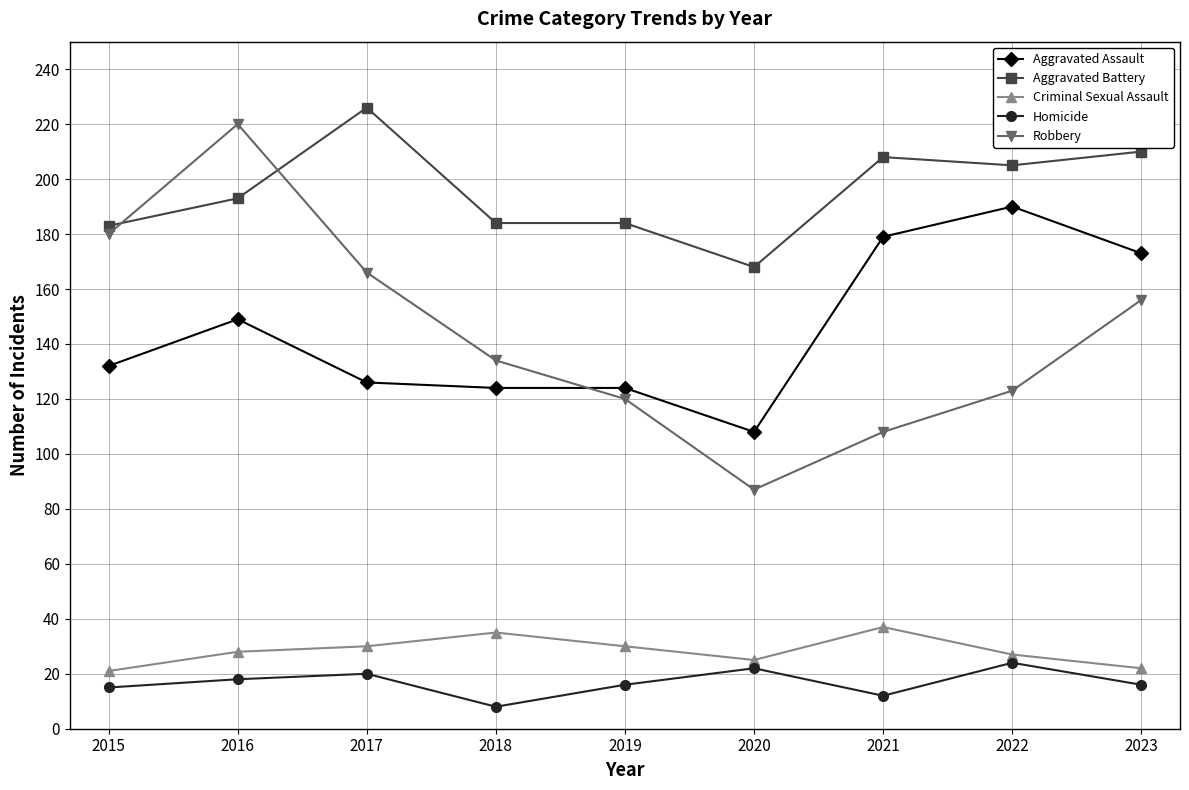

Rank the series by their maximum value, from highest to lowest.

Aggravated Battery, Robbery, Aggravated Assault, Criminal Sexual Assault, Homicide